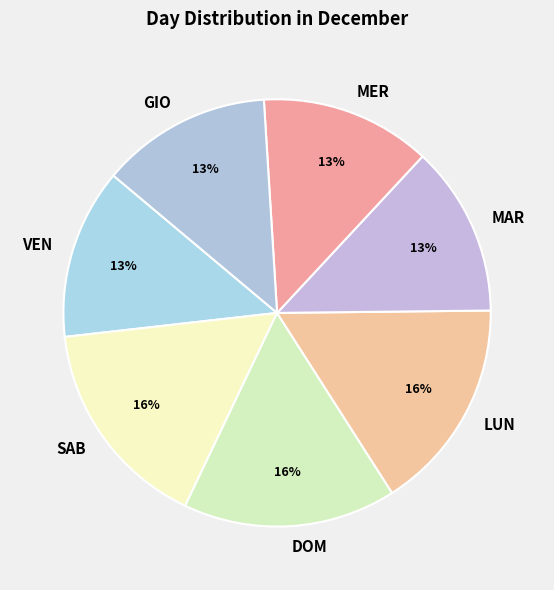

How many segments does this pie chart have?

7